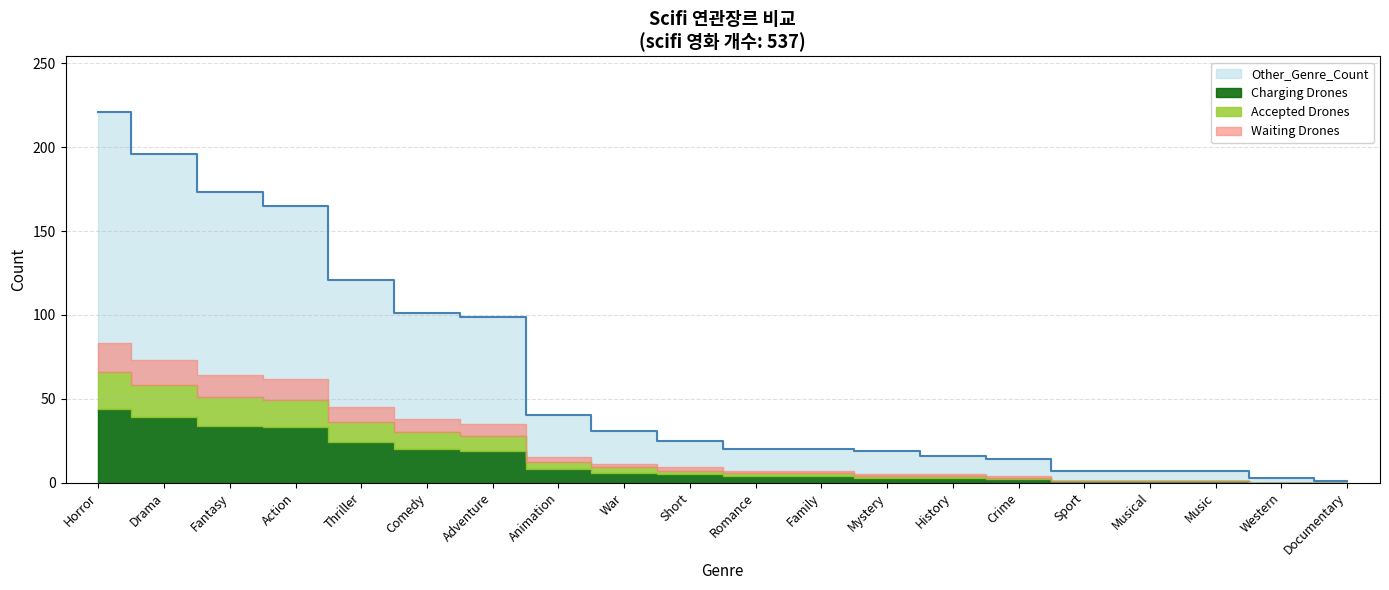

Which label corresponds to the smallest value in the chart?

Documentary